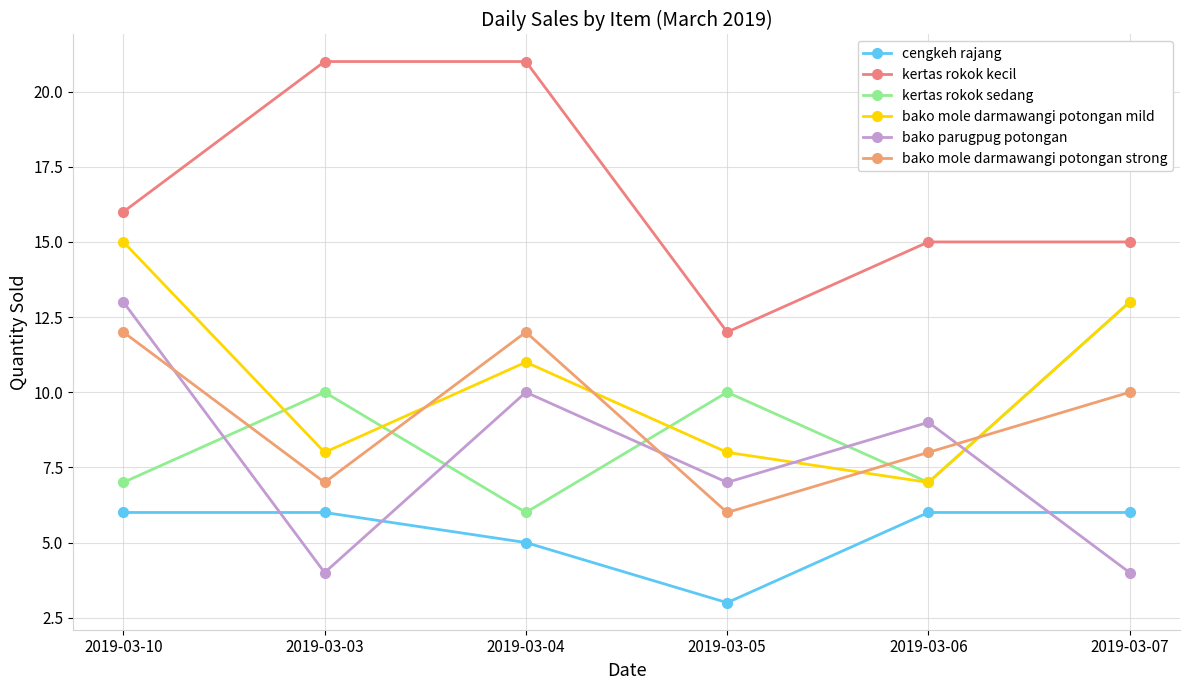

How many bako mole darmawangi potongan mild values are between 8 and 13?

4